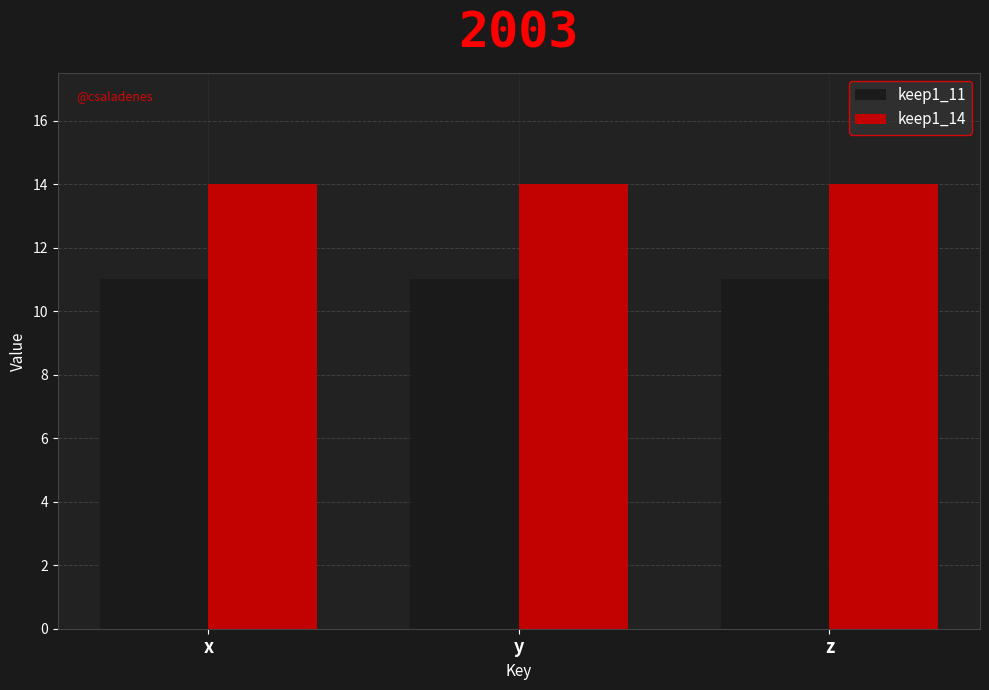

Does the chart contain any negative values?

No